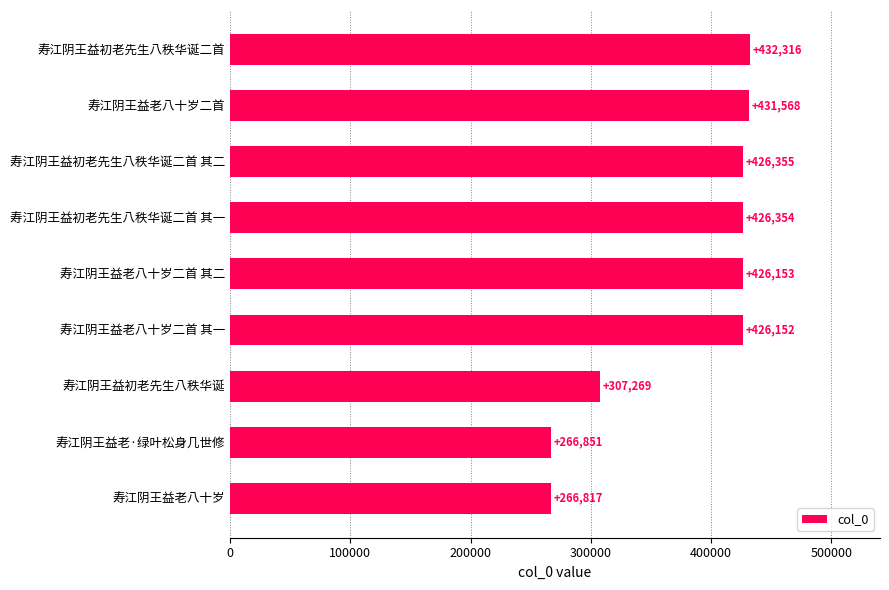

List the labels in order of value, largest first.

寿江阴王益初老先生八秩华诞二首, 寿江阴王益老八十岁二首, 寿江阴王益初老先生八秩华诞二首 其二, 寿江阴王益初老先生八秩华诞二首 其一, 寿江阴王益老八十岁二首 其二, 寿江阴王益老八十岁二首 其一, 寿江阴王益初老先生八秩华诞, 寿江阴王益老·绿叶松身几世修, 寿江阴王益老八十岁